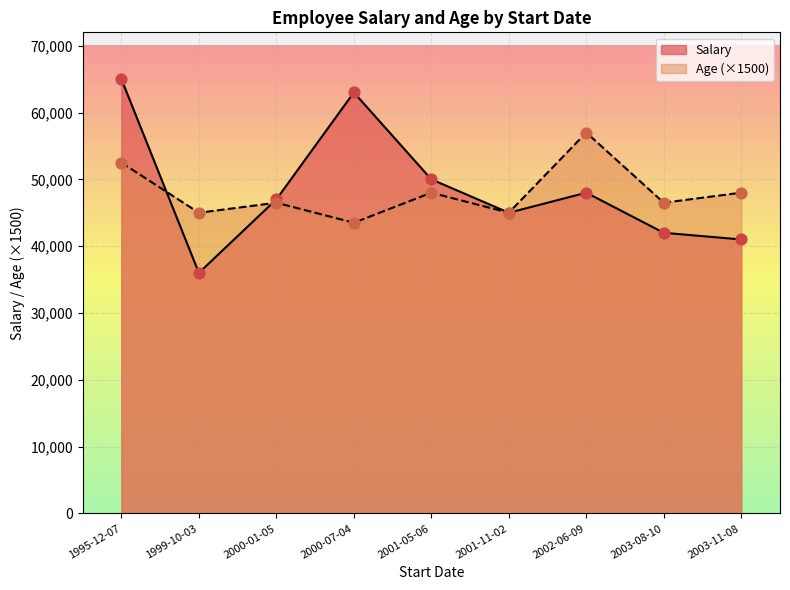

At how many categories does at least one series exceed 8347?

9